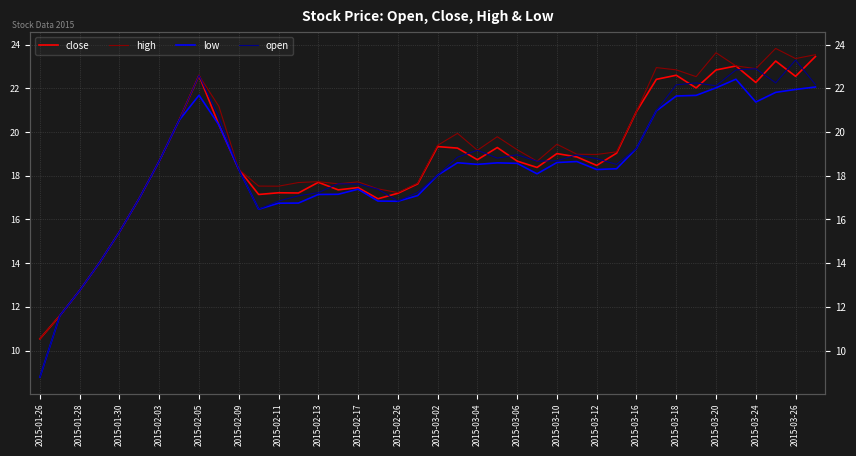

What is the total value across all series at 37?

91.1